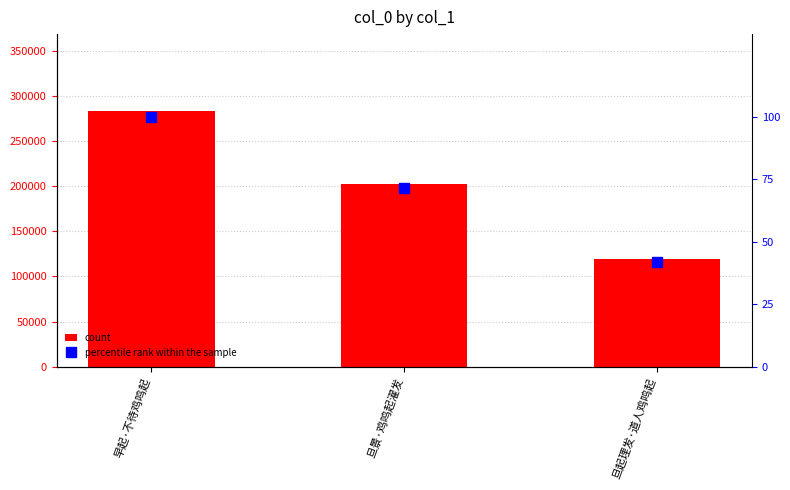

What is the difference between the maximum and minimum values in the percentile rank within the sample series?

58.0